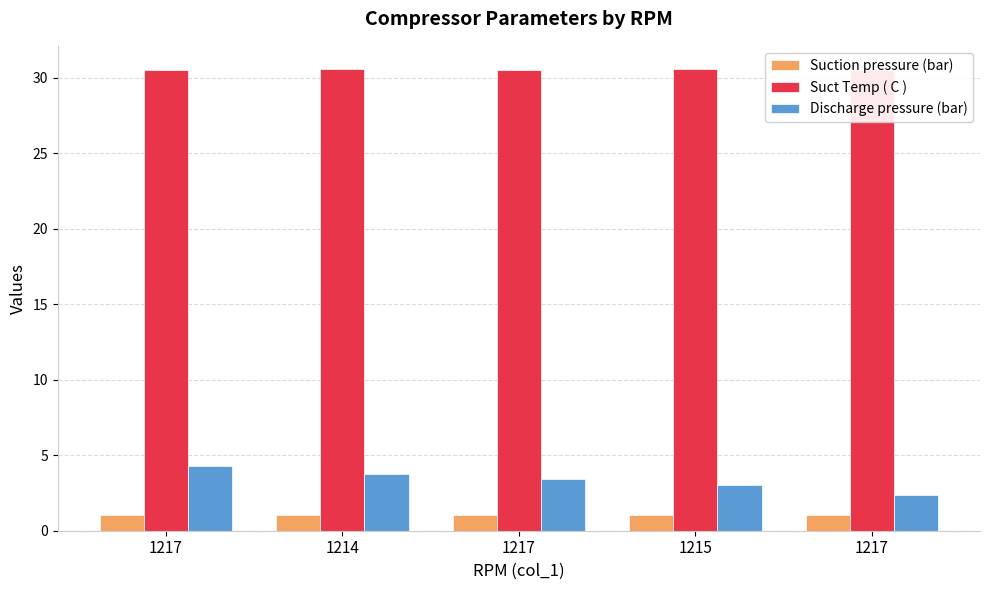

How many bars are there in each group?

3